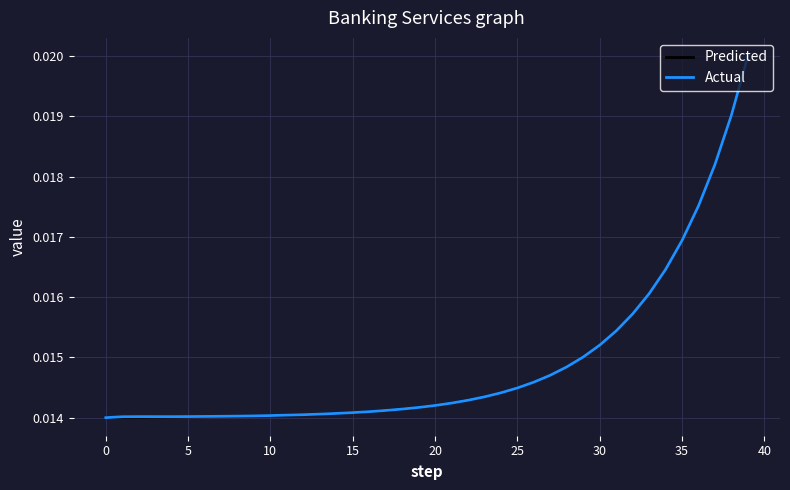

How many lines are shown in the chart?

2